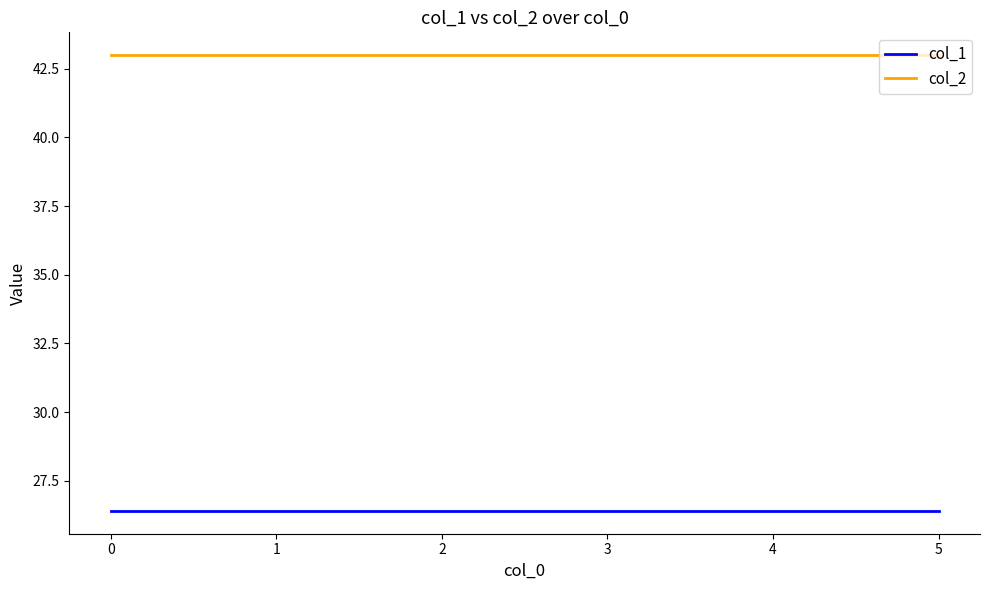

What is the spread (max minus min) of values at 5?

16.6